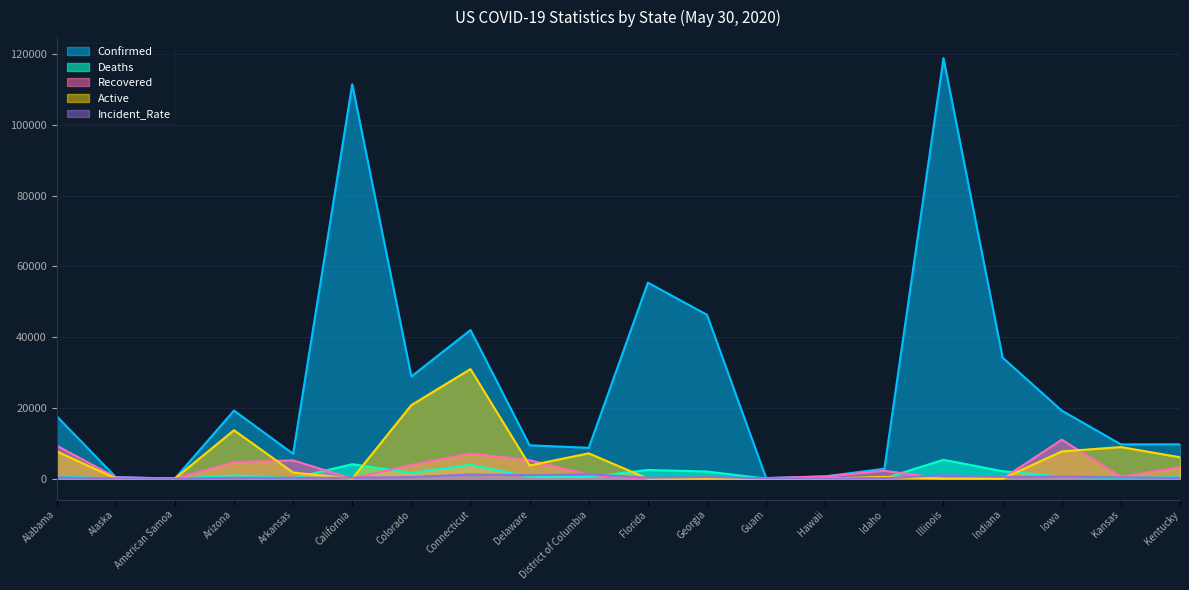

At which label is Deaths closest to 2665?

Florida